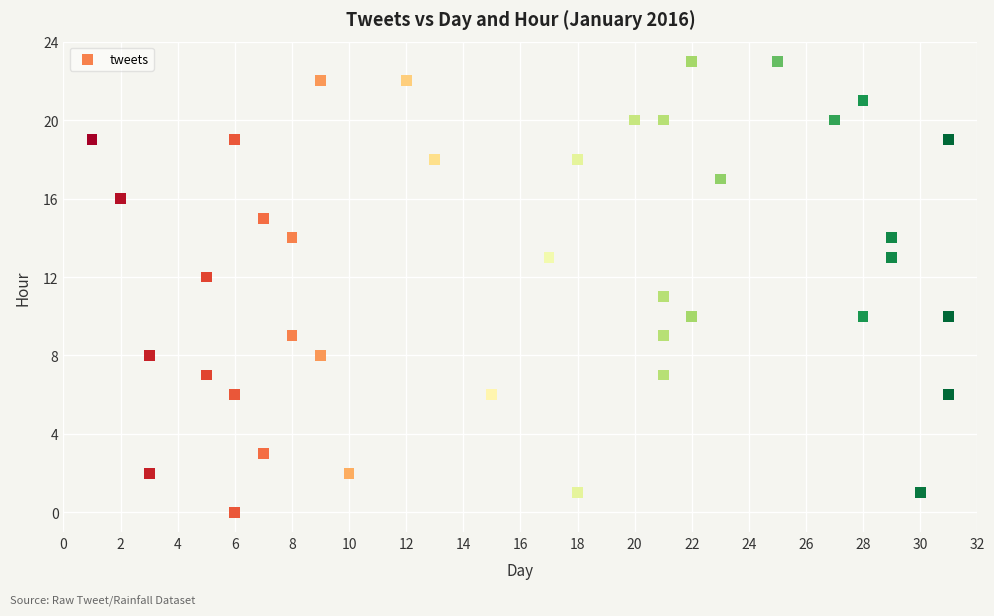

What is the range of Y values (max minus min)?

23